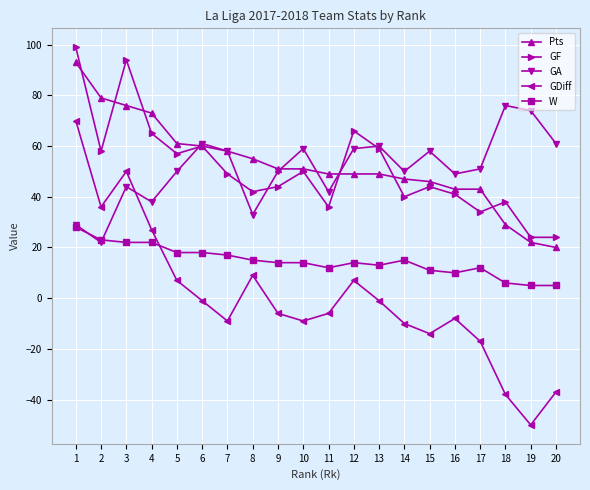

Reading left to right, extract all data points from this chart.

Pts: 93	79	76	73	61	60	58	55	51	51	49	49	49	47	46	43	43	29	22	20
GF: 99	58	94	65	57	60	49	42	44	50	36	66	59	40	44	41	34	38	24	24
GA: 29	22	44	38	50	61	58	33	50	59	42	59	60	50	58	49	51	76	74	61
GDiff: 70	36	50	27	7	-1	-9	9	-6	-9	-6	7	-1	-10	-14	-8	-17	-38	-50	-37
W: 28	23	22	22	18	18	17	15	14	14	12	14	13	15	11	10	12	6	5	5